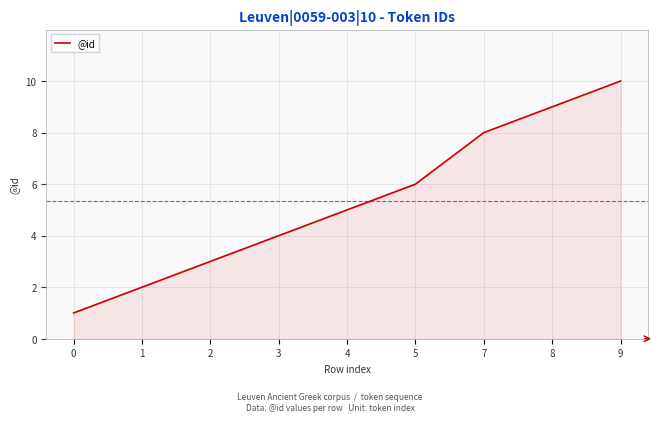

Reading right to left, extract all data points from this chart.

9=10	8=9	7=8	5=6	4=5	3=4	2=3	1=2	0=1